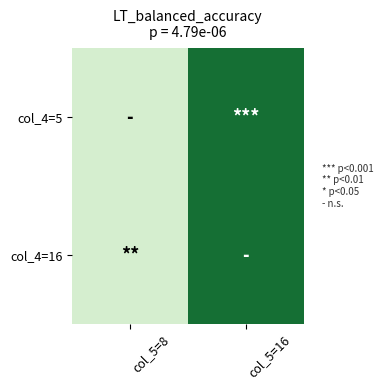

At which category does the chart reach its minimum across all series?

col_5=8